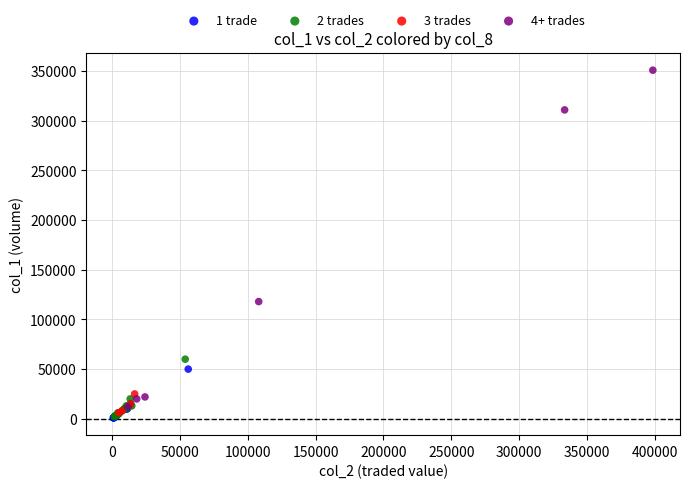

Which series reaches the maximum Y coordinate?

4+ trades